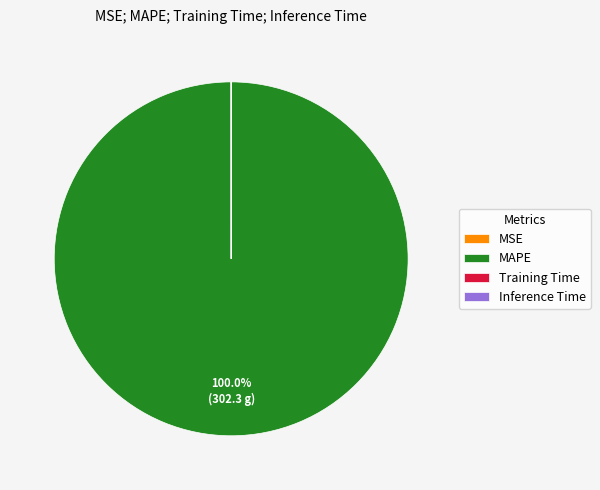

Does MAPE account for over 50% of the chart?

Yes